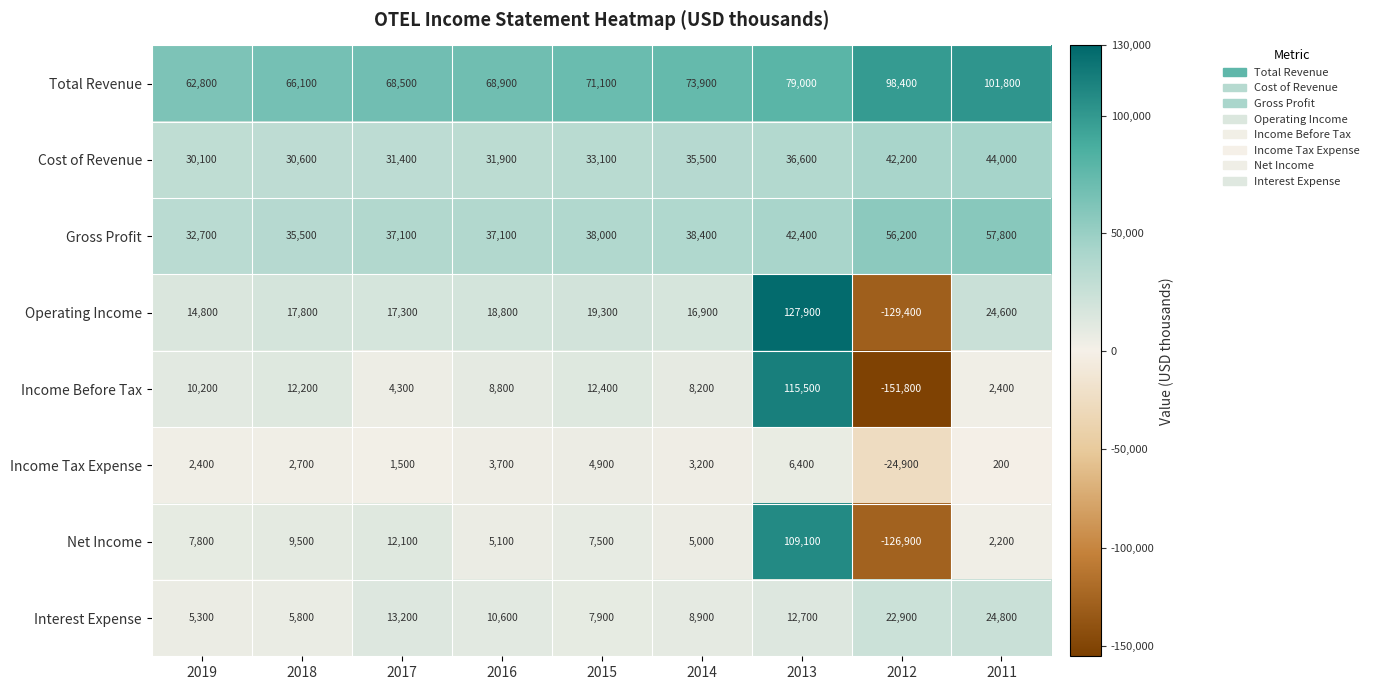

How many values in the Income Before Tax series are below 8800?

4